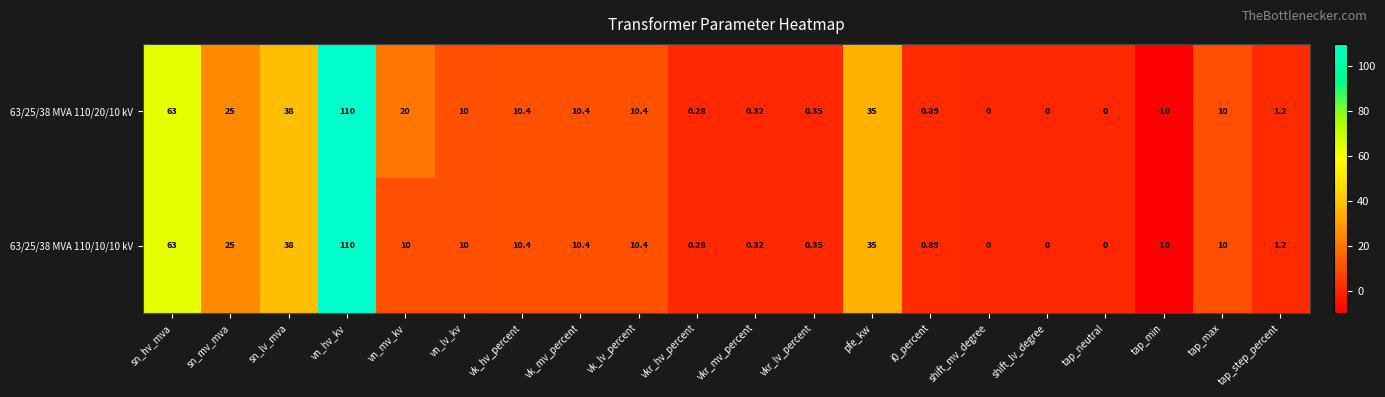

Is the value of 63/25/38 MVA 110/10/10 kV at sn_mv_mva greater than the value of 63/25/38 MVA 110/20/10 kV at vkr_hv_percent?

Yes